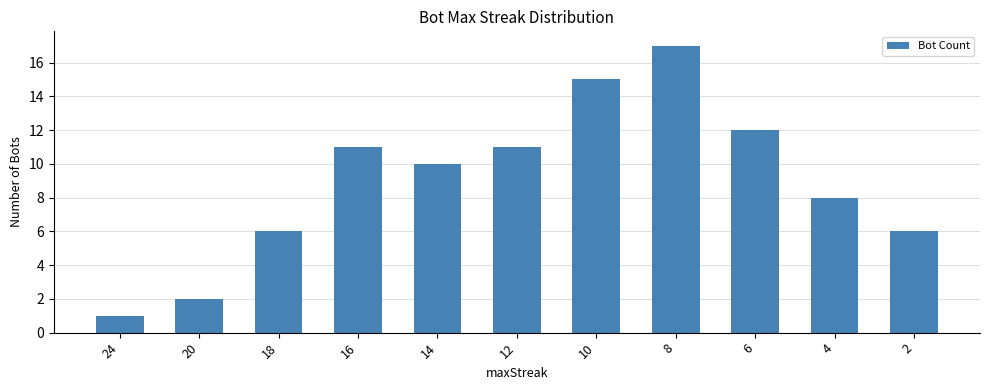

The chart shows a value of 9 at 8. True or false?

False